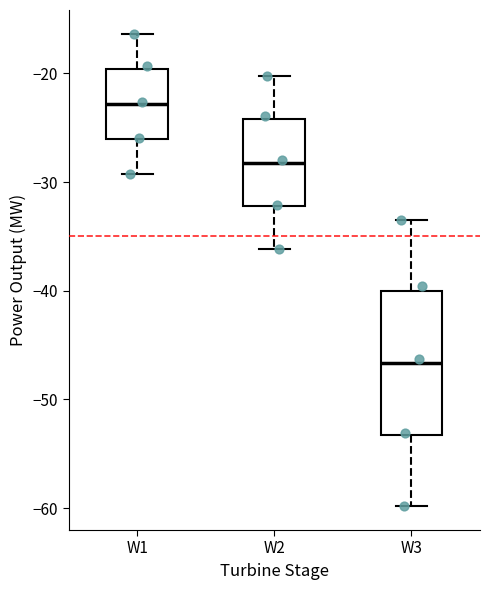

Comparing the boxes themselves (not the whiskers), which one is the tallest?

W3